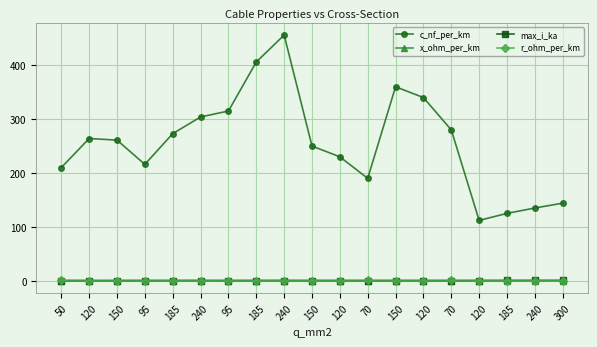

At which category does max_i_ka reach its first local valley?

95